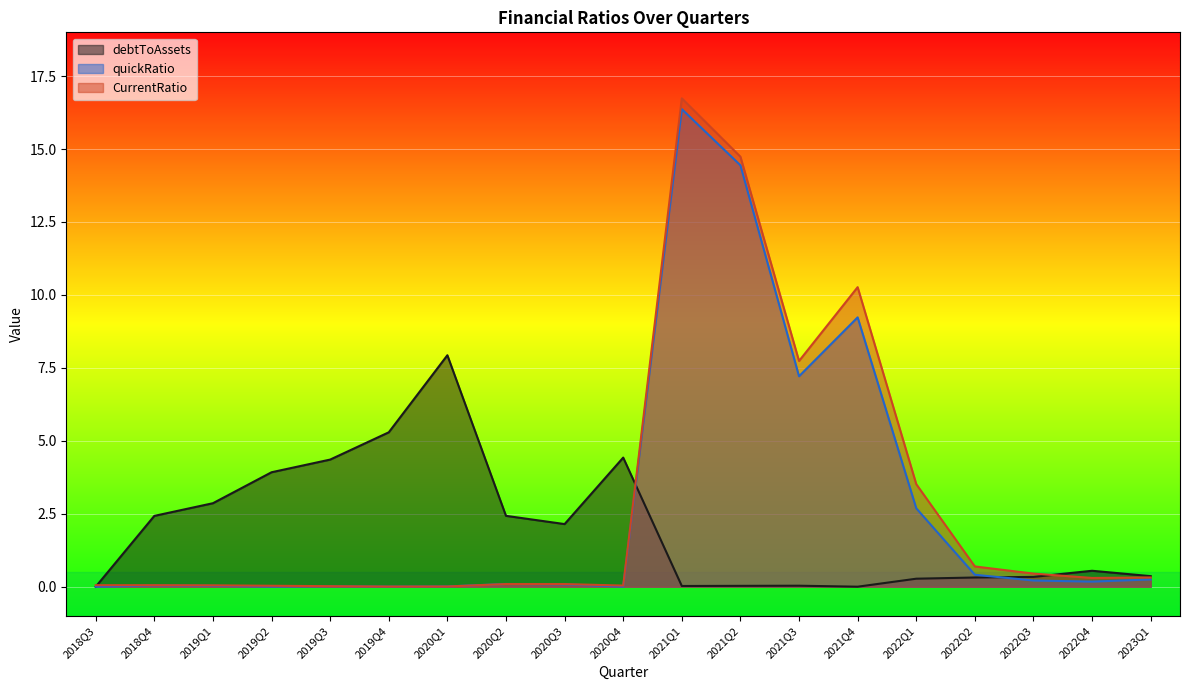

What is the difference between the maximum and minimum values in the quickRatio series?

16.4